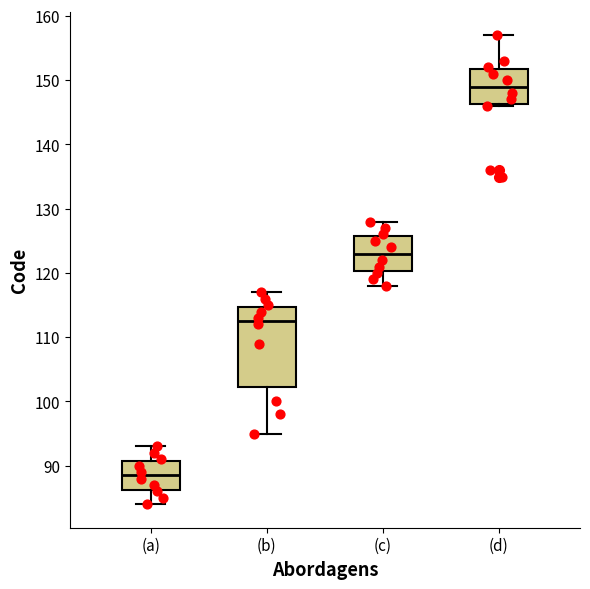

Where does the median line of the box for (c) sit on the y-axis? The values are not printed on the chart, so give them approximately, as read against the axis.

123